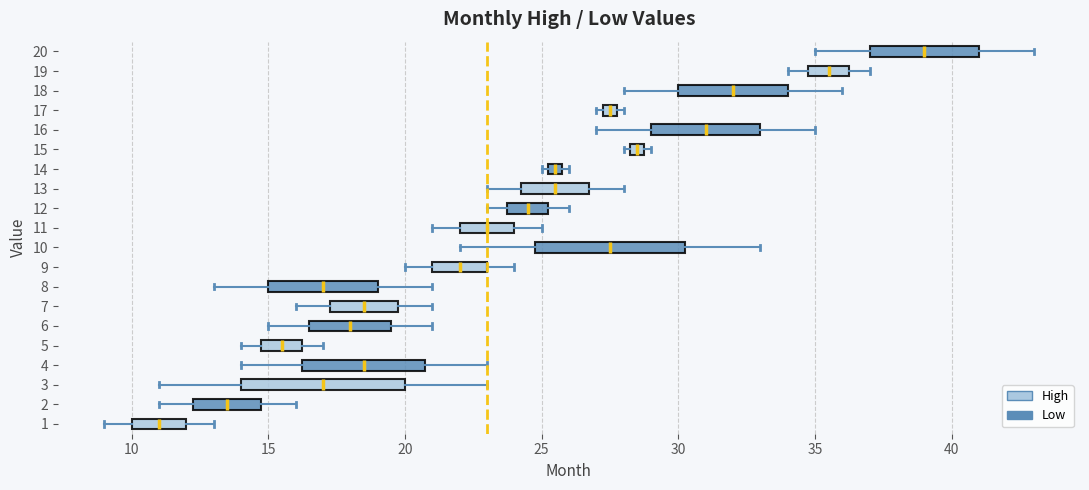

Which box is the widest, from its left edge to its right edge?

3